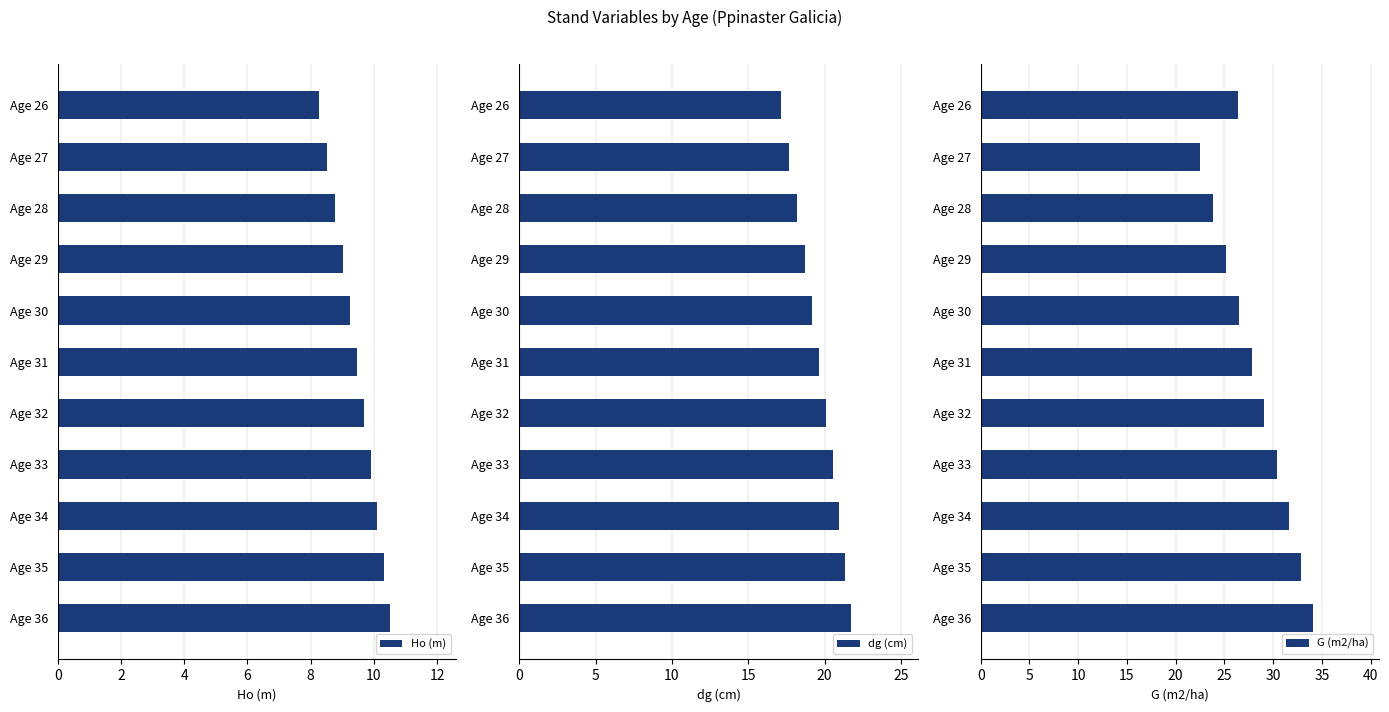

What is the difference between the maximum and minimum values in the Ho (m) series?

2.3